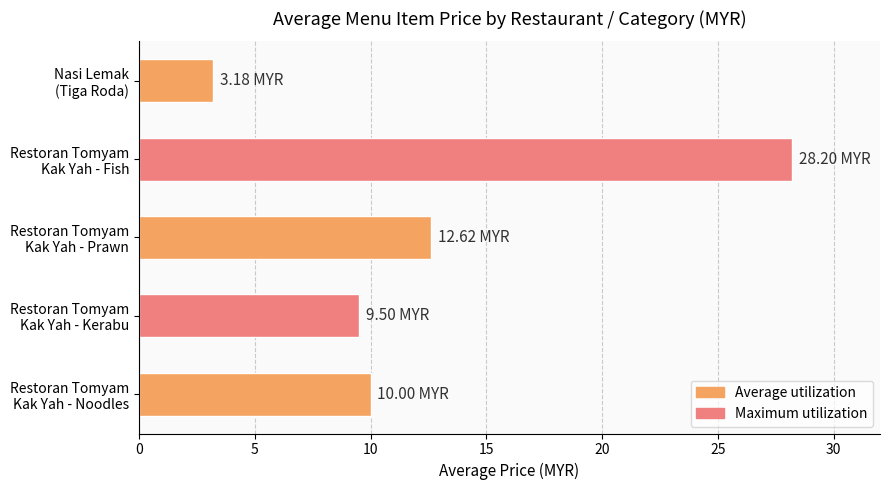

List the labels in order of value, largest first.

Restoran Tomyam
Kak Yah - Fish, Restoran Tomyam
Kak Yah - Prawn, Restoran Tomyam
Kak Yah - Noodles, Restoran Tomyam
Kak Yah - Kerabu, Nasi Lemak
(Tiga Roda)